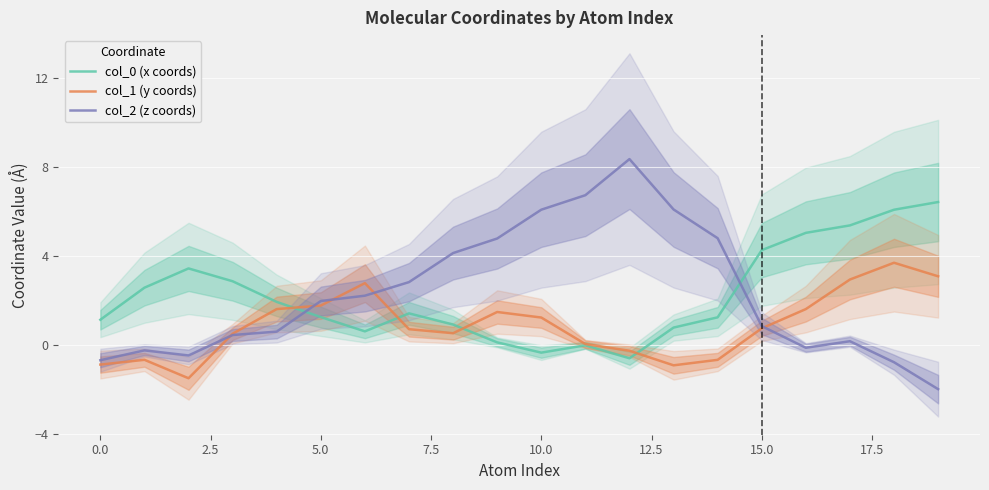

The value of col_0 (x coords) at 10.0 is 1.9. True or false?

False